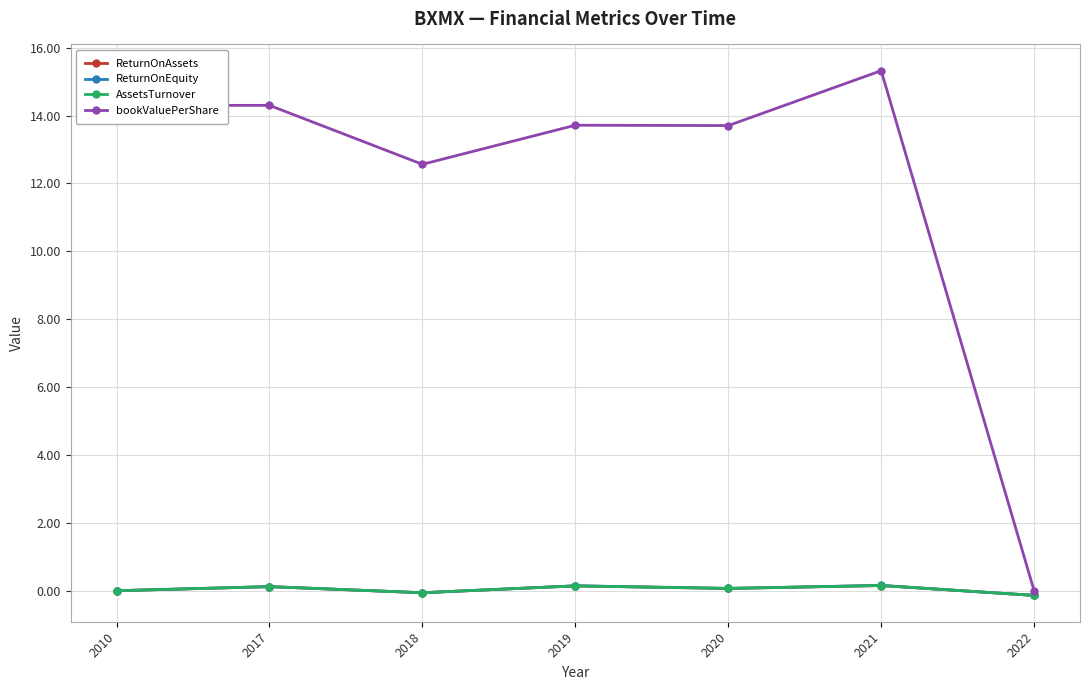

Read the bookValuePerShare value at 2018.

12.6